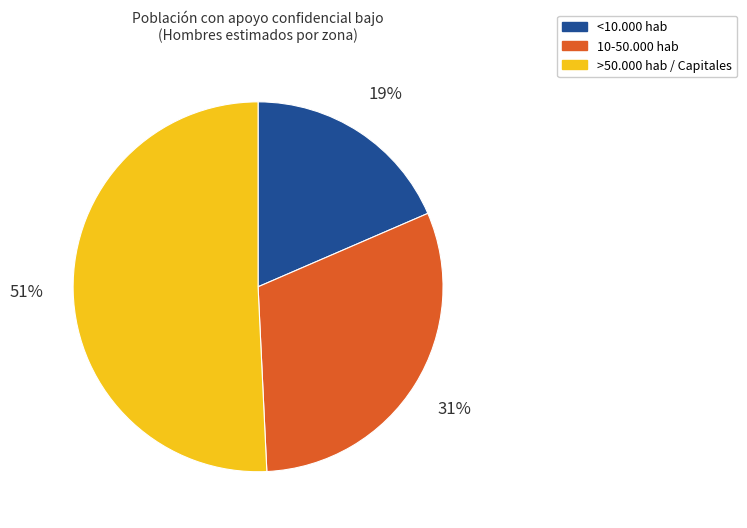

Which has a higher value, <10.000 hab or >50.000 hab / Capitales?

>50.000 hab / Capitales